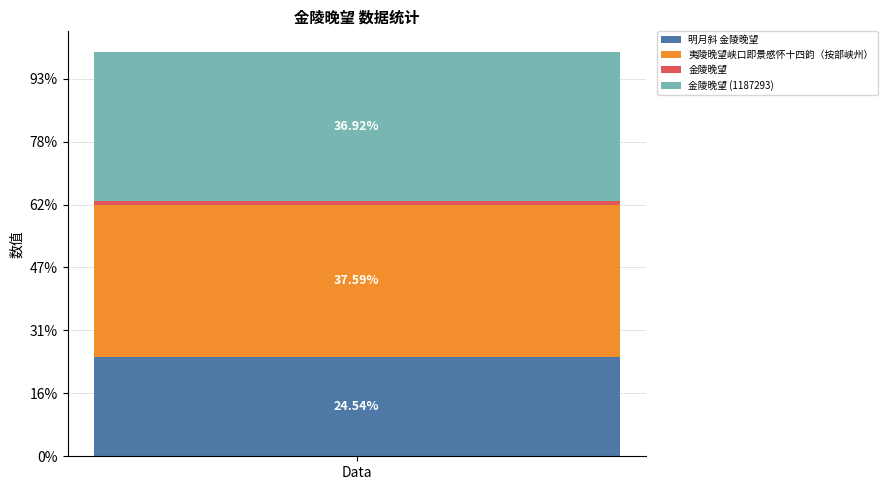

Are the bars horizontal?

No